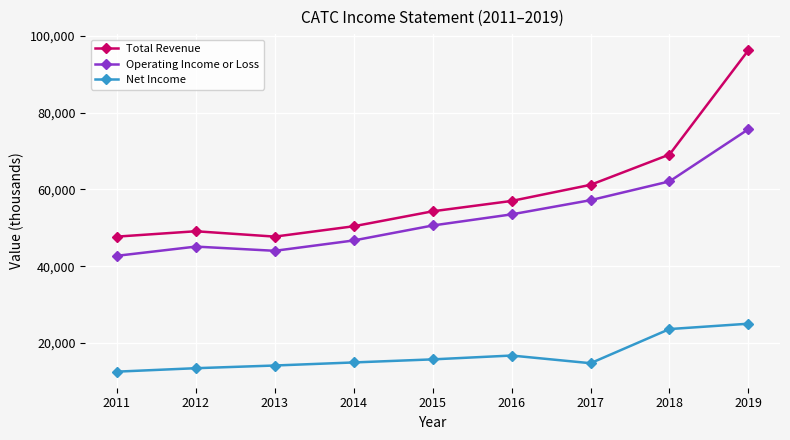

Which series has the largest range (max minus min)?

Total Revenue